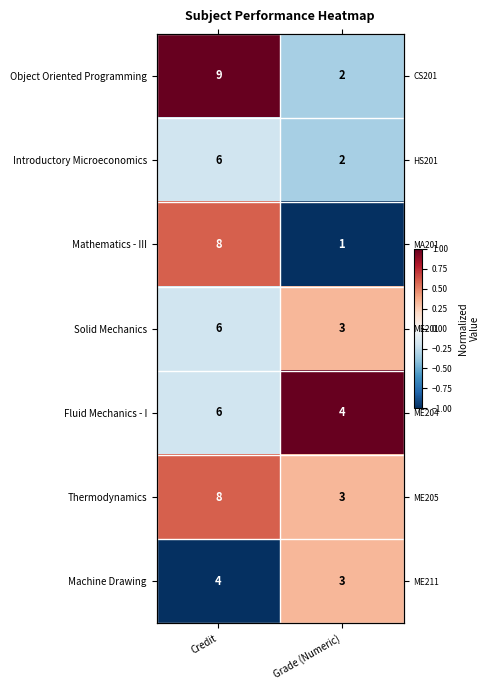

How many categories are shown in the chart?

2